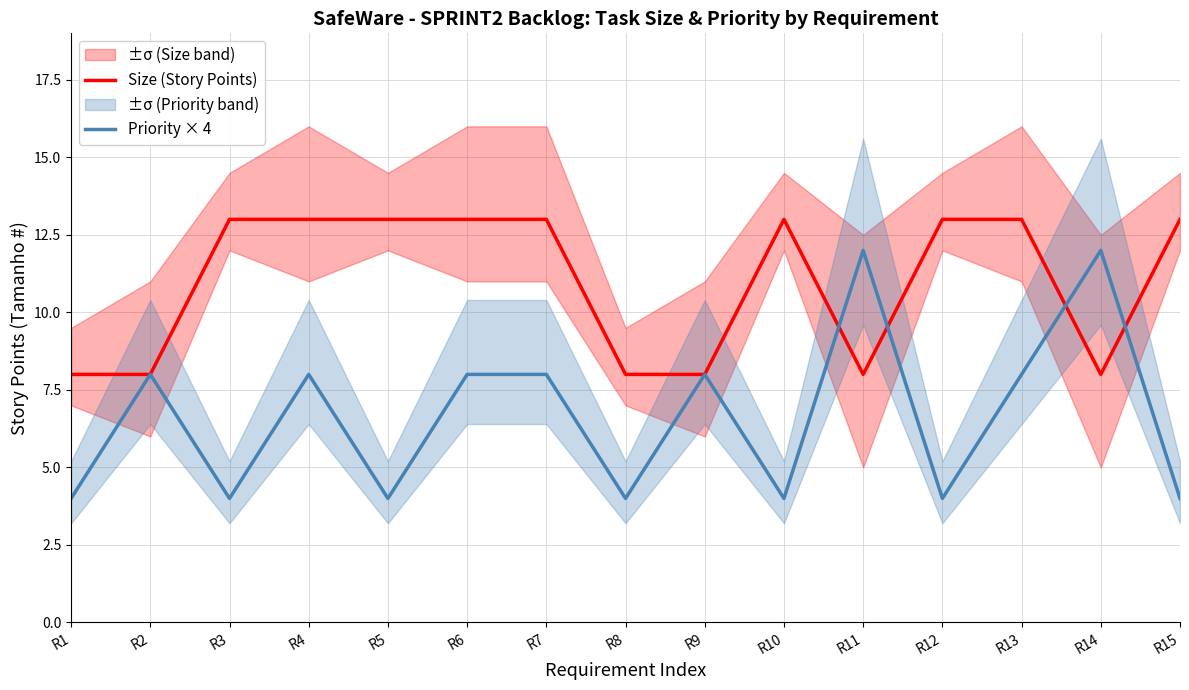

Where does the Priority × 4 series first go above 8?

R11